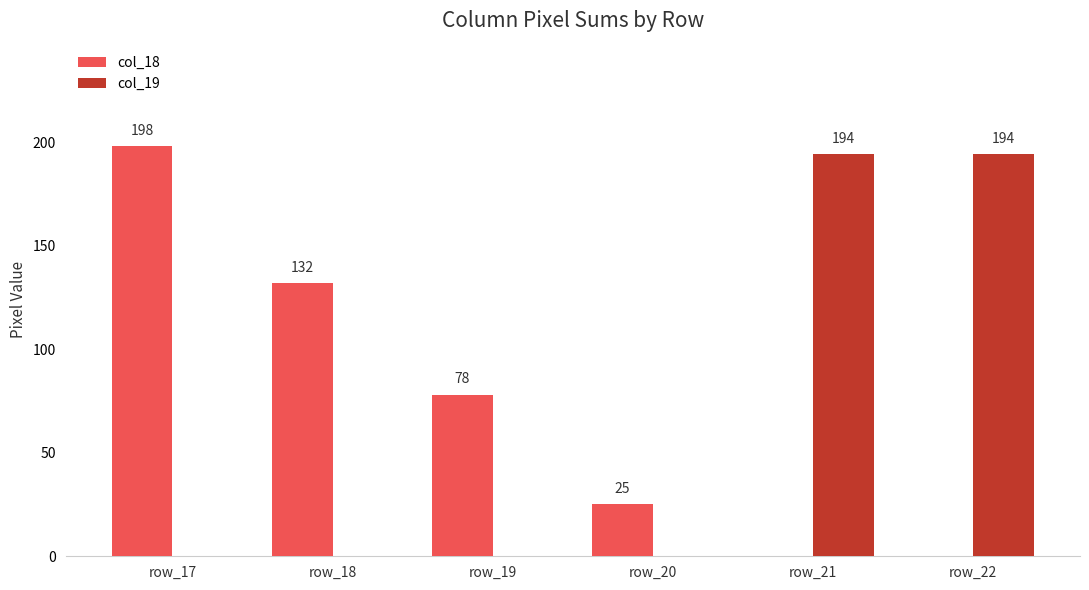

What is the approximate value of col_18 at row_17, to the nearest 10?

200